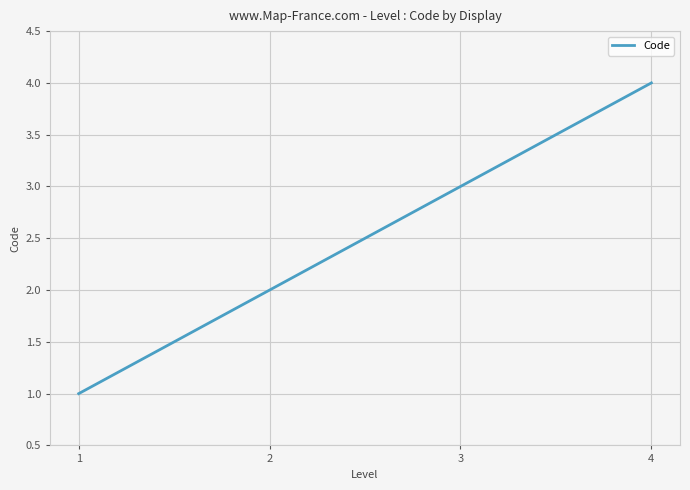

Reading left to right, what are all the values shown in this chart?

1	2	3	4